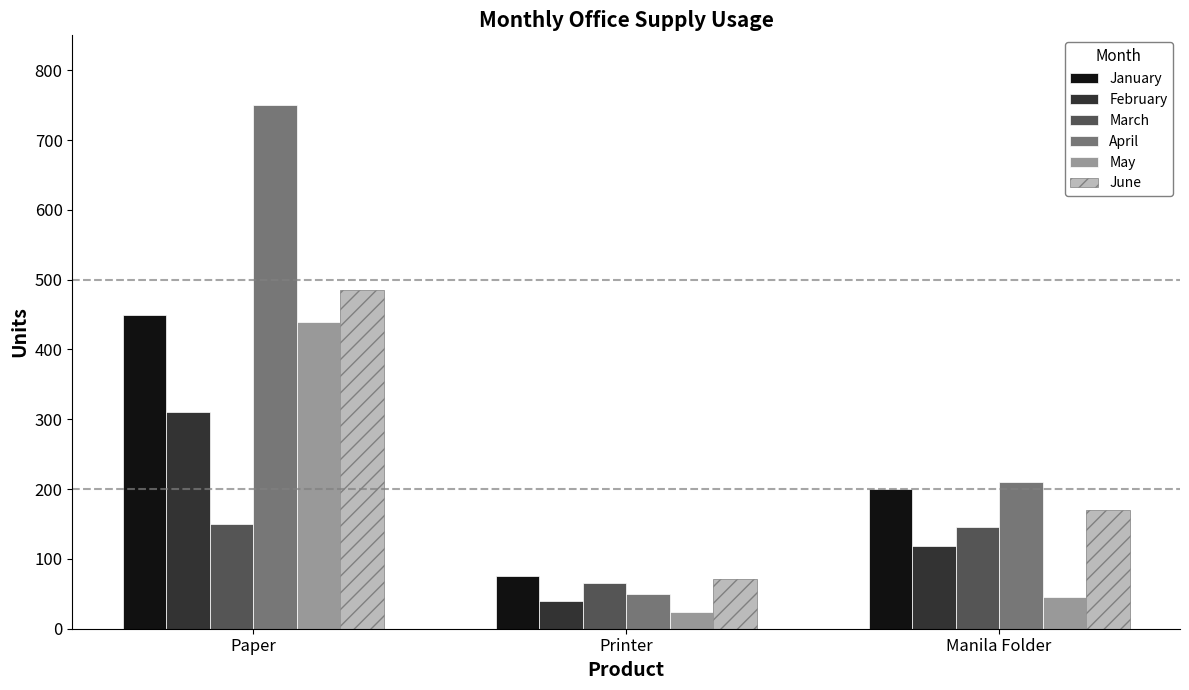

What is the difference between the maximum and minimum values in the March series?

85